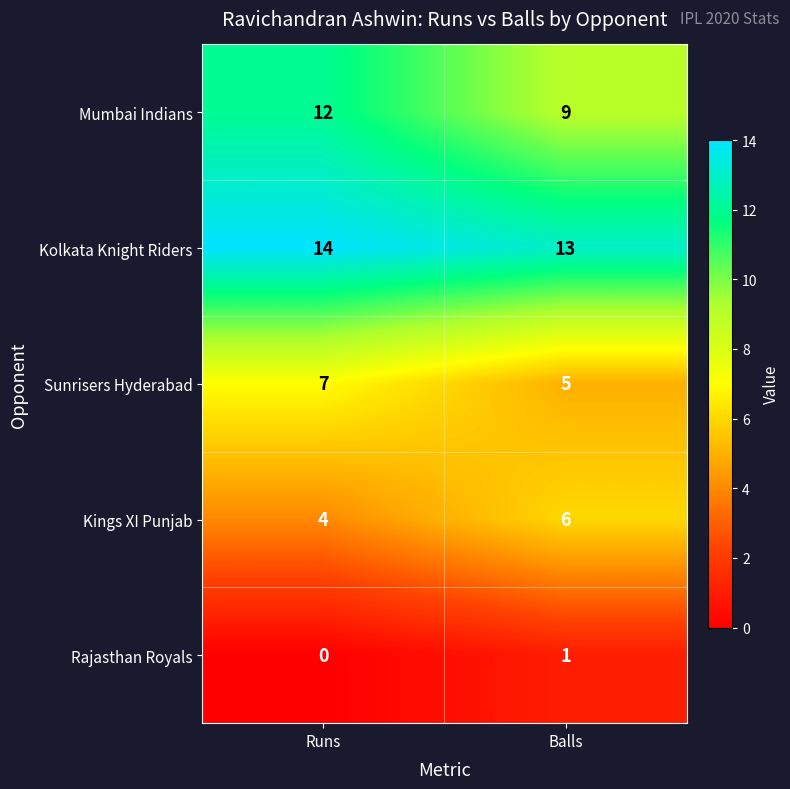

Count the number of categories in the chart.

2